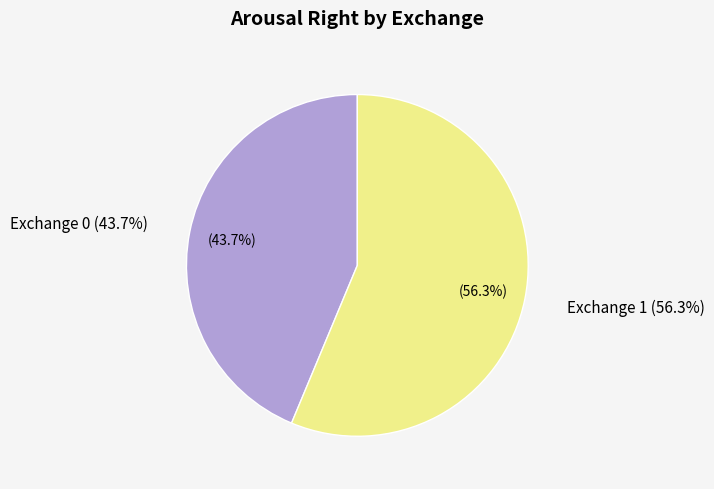

To the nearest percent, what is the average slice percentage?

50%